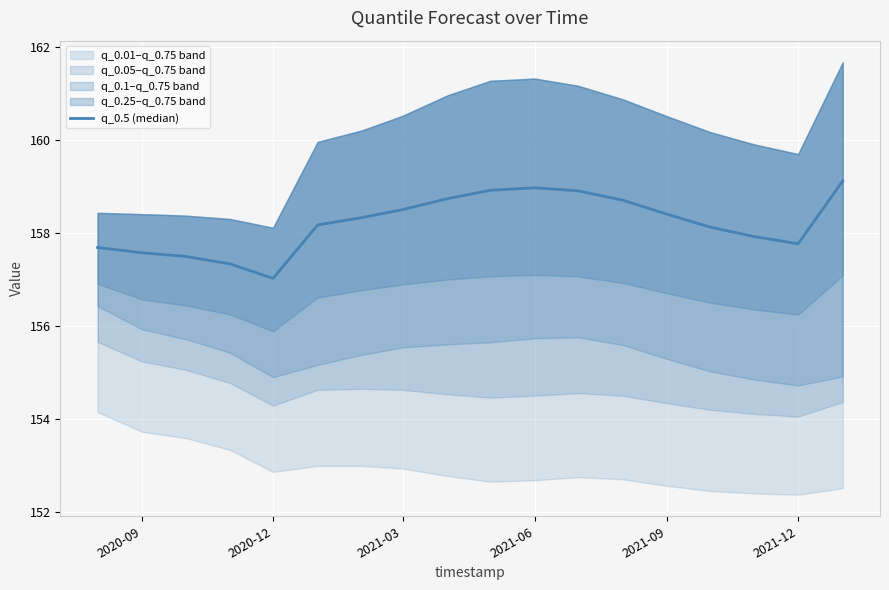

The value at 2021-12 is 245.4. True or false?

False